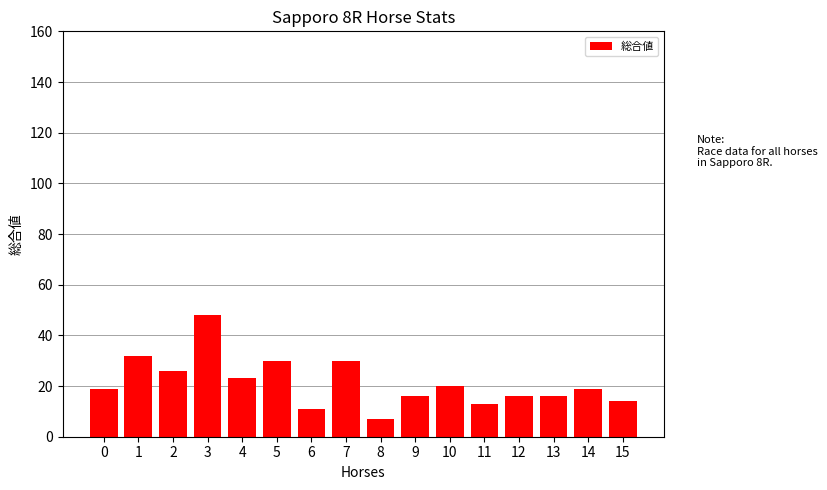

Which has a higher value, 2 or 1?

1